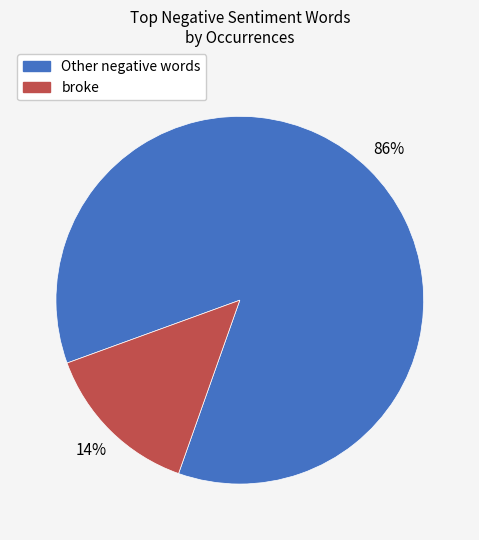

Is there a majority slice in this chart?

Yes